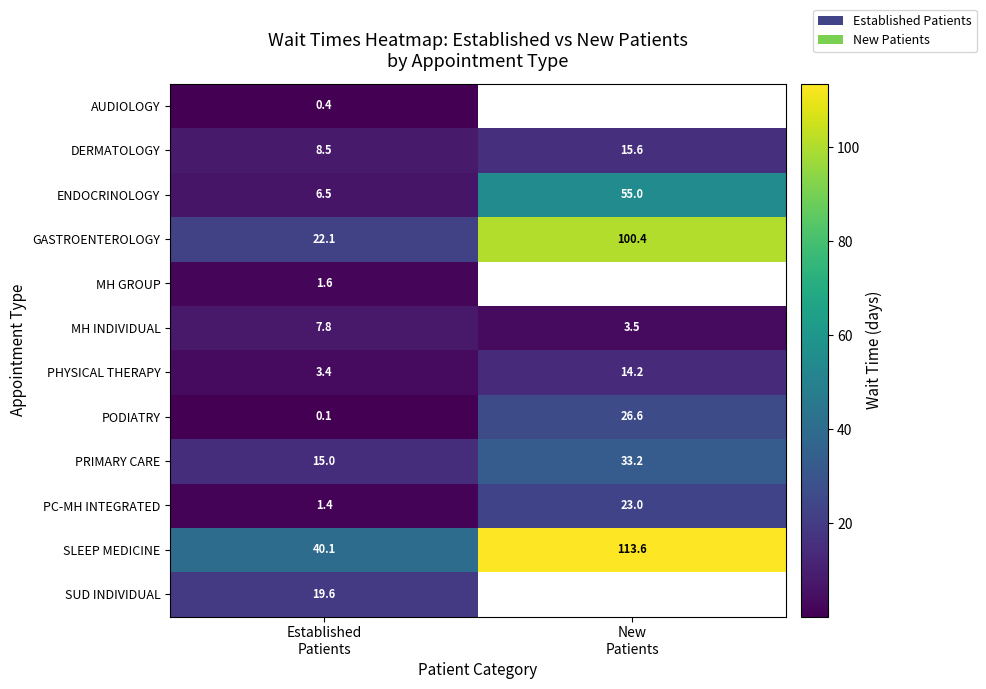

What is the spread (max minus min) of values at Established
Patients?

40.0